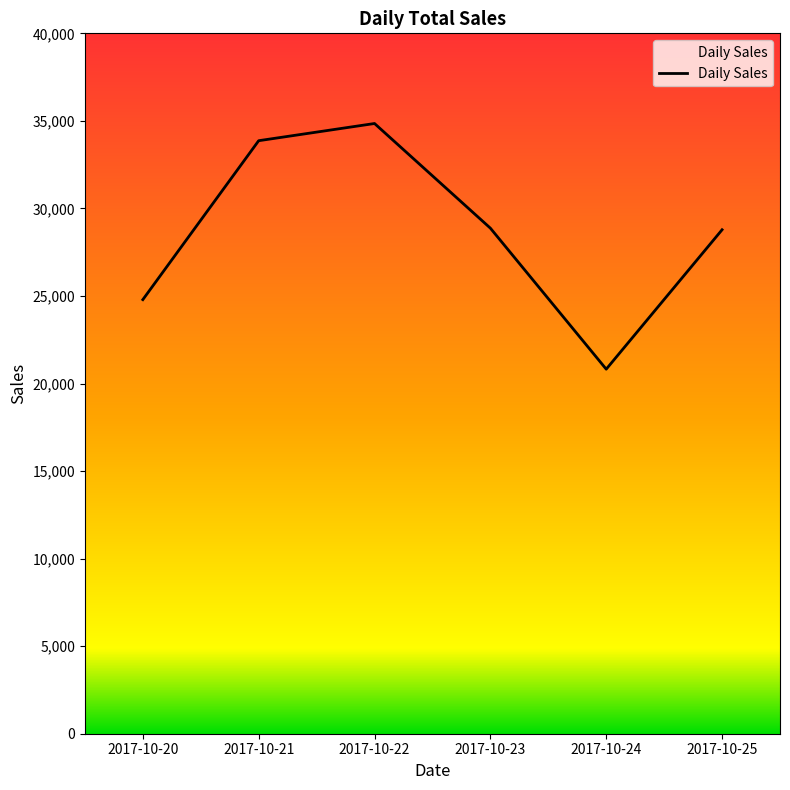

What is the change in value from 2017-10-20 to 2017-10-22?

+10059